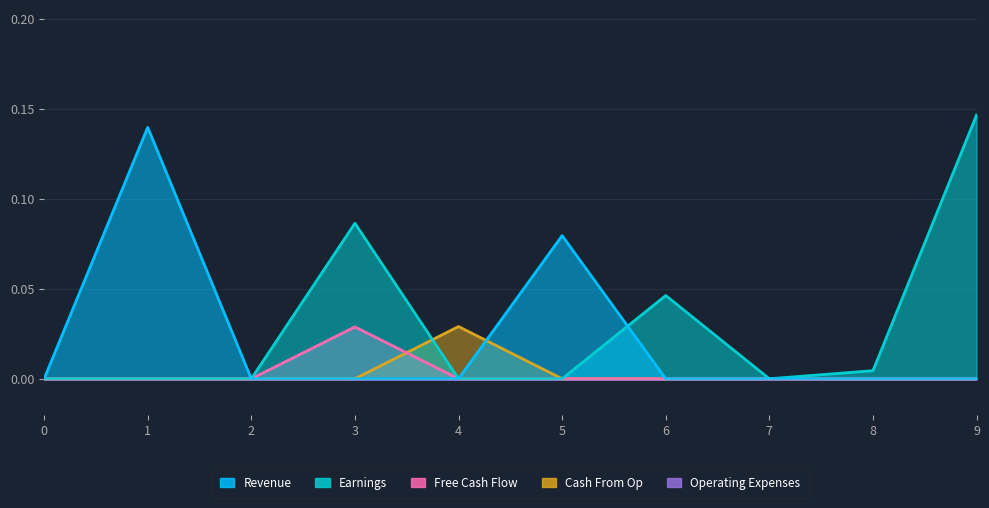

Which series has the largest range (max minus min)?

Earnings